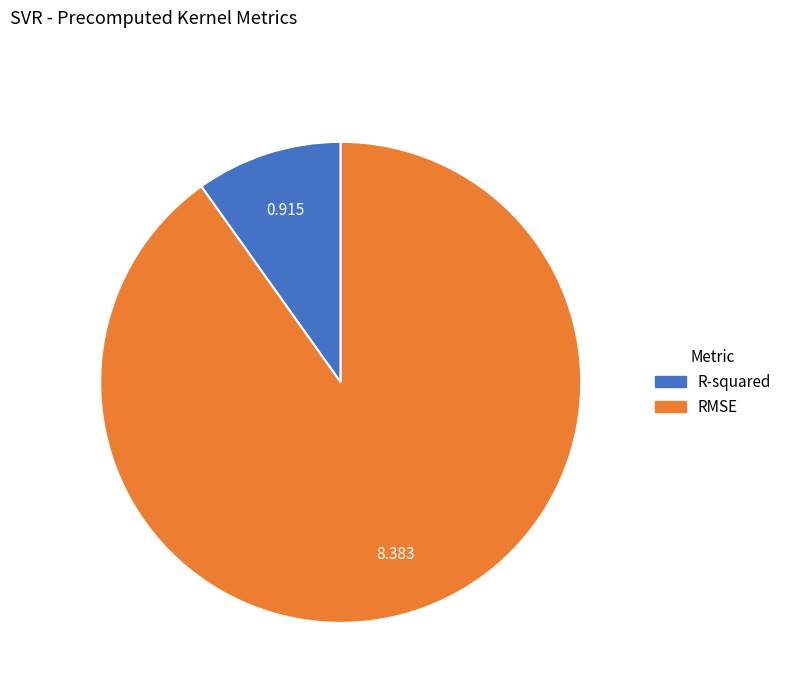

The RMSE slice represents 90% of the pie. True or false?

True